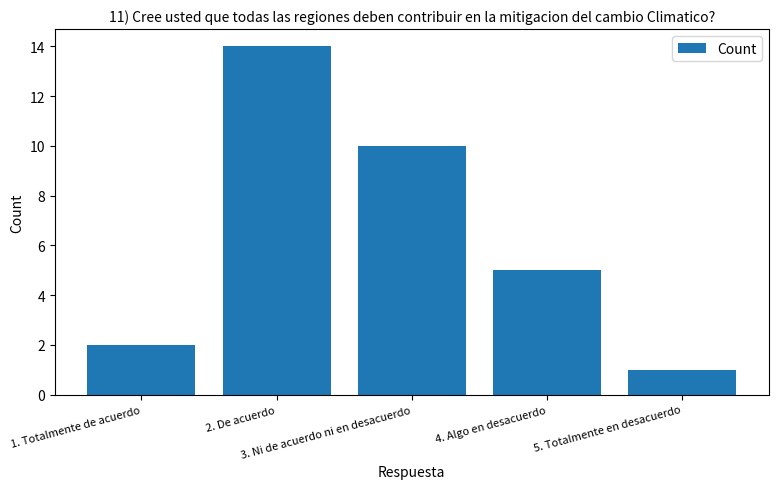

How many data points does each series have?

5